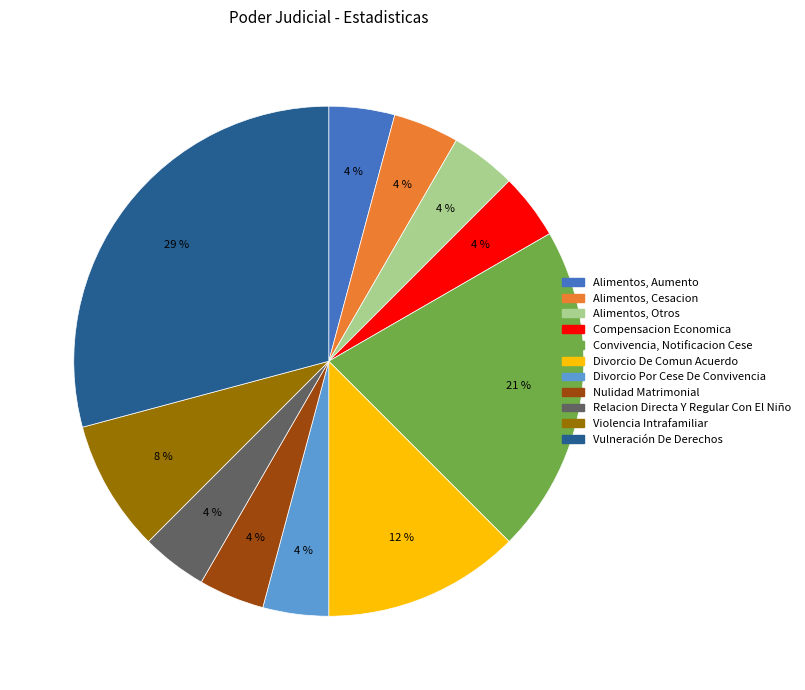

Which category has the biggest portion of the pie?

Vulneración De Derechos